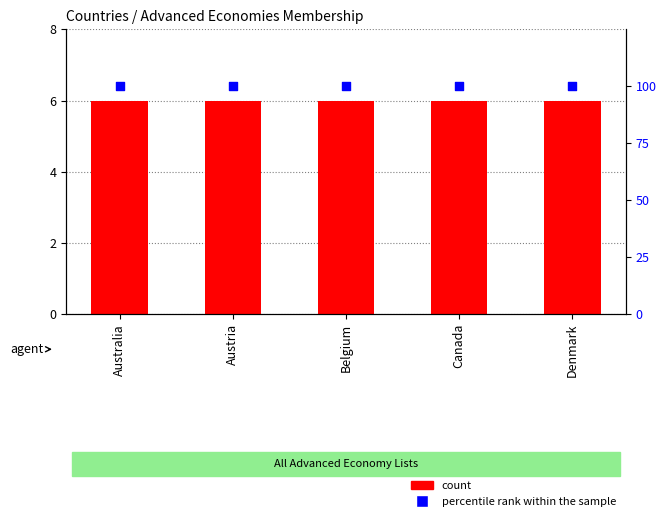

Which series reaches the minimum Y coordinate?

count